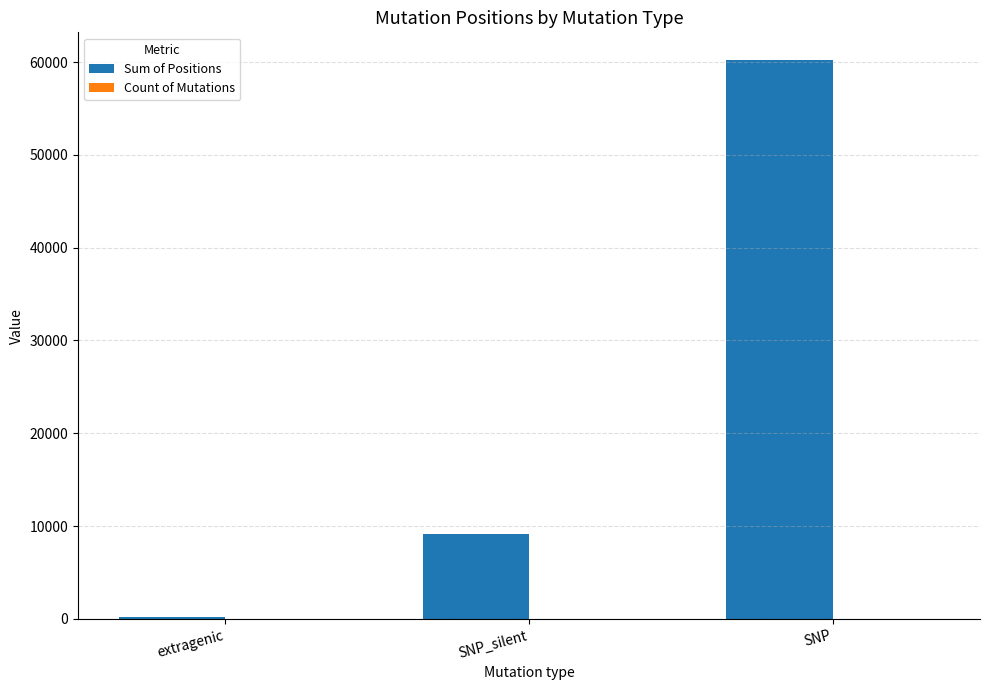

At which label does Sum of Positions reach its peak?

SNP